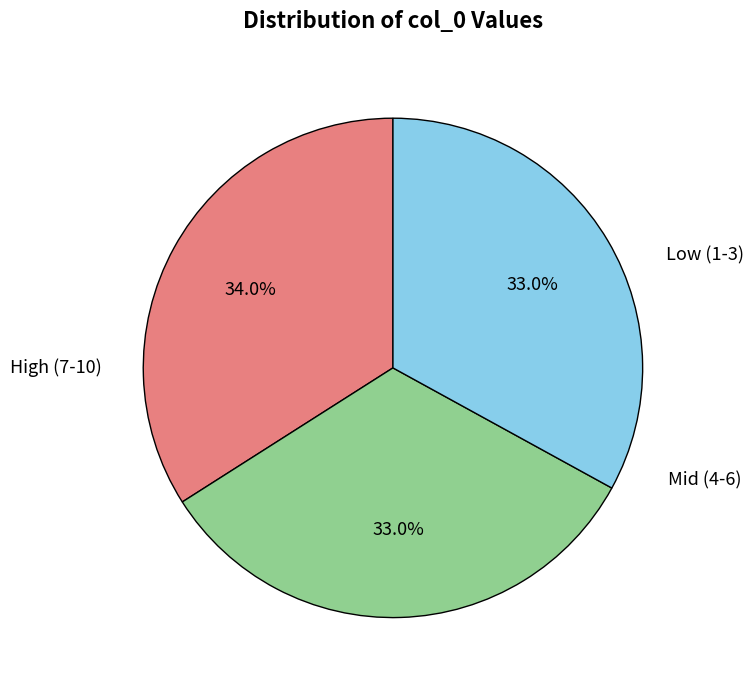

Does any single category account for the majority?

No